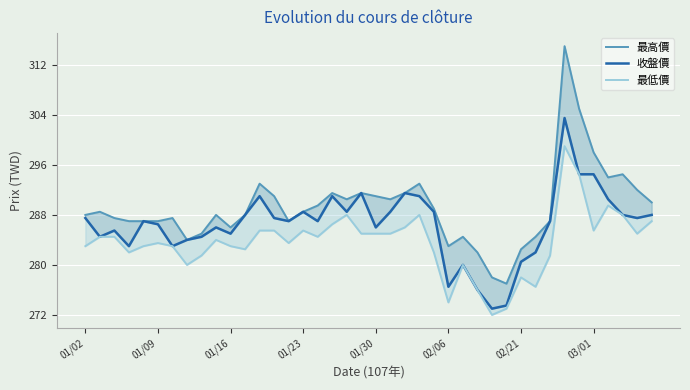

Where is 最低價 nearest to the value 285?

19